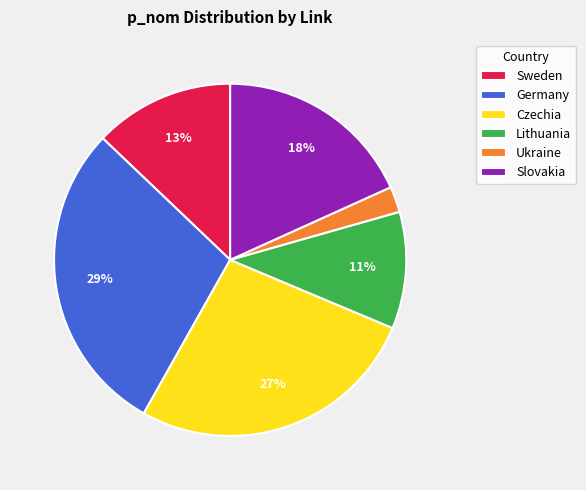

Does any single category account for the majority?

No